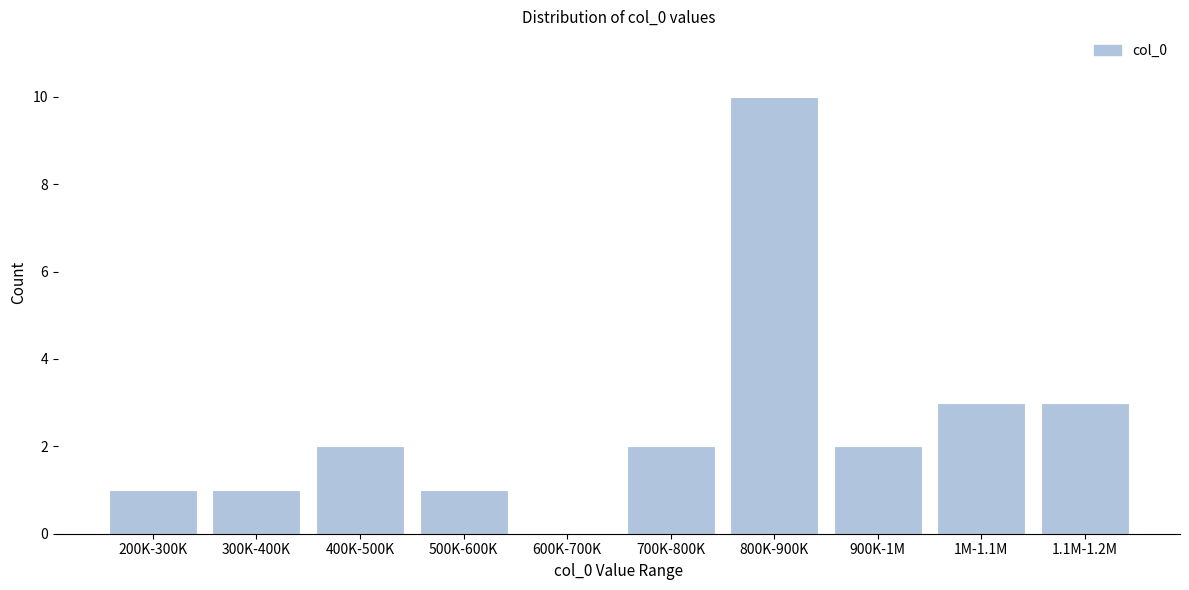

Reading right to left, transcribe all the data shown in this chart.

1.1M-1.2M=3	1M-1.1M=3	900K-1M=2	800K-900K=10	700K-800K=2	600K-700K=0	500K-600K=1	400K-500K=2	300K-400K=1	200K-300K=1